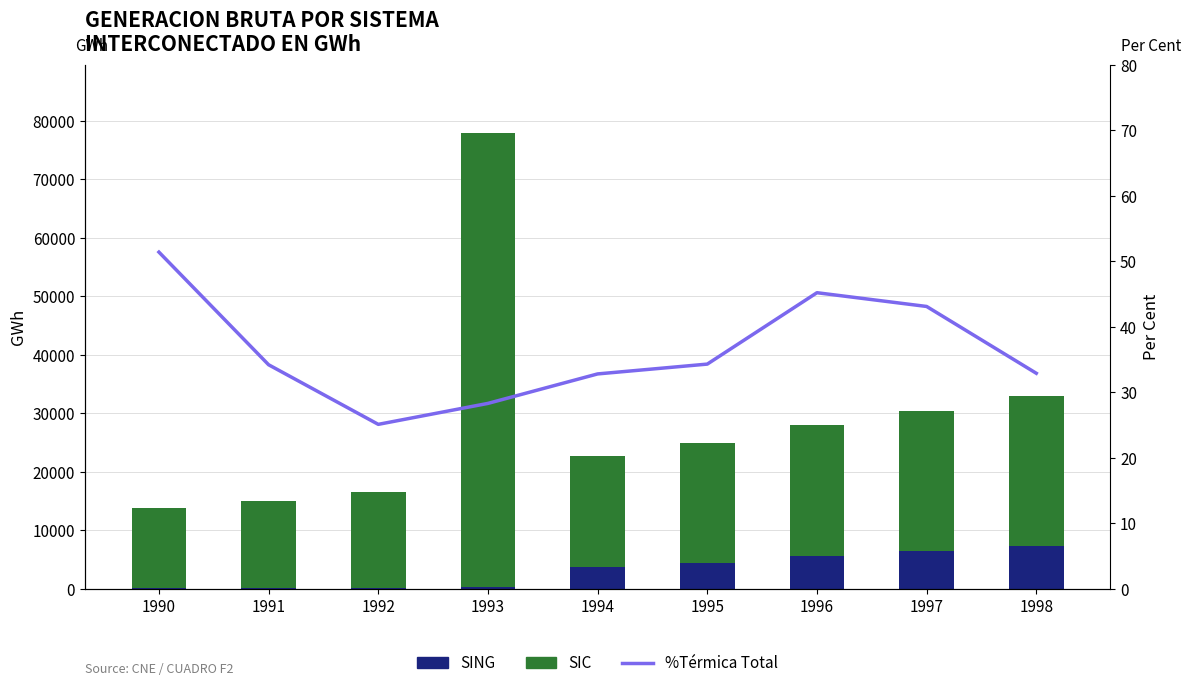

At which label does %Térmica Total reach its minimum?

1992